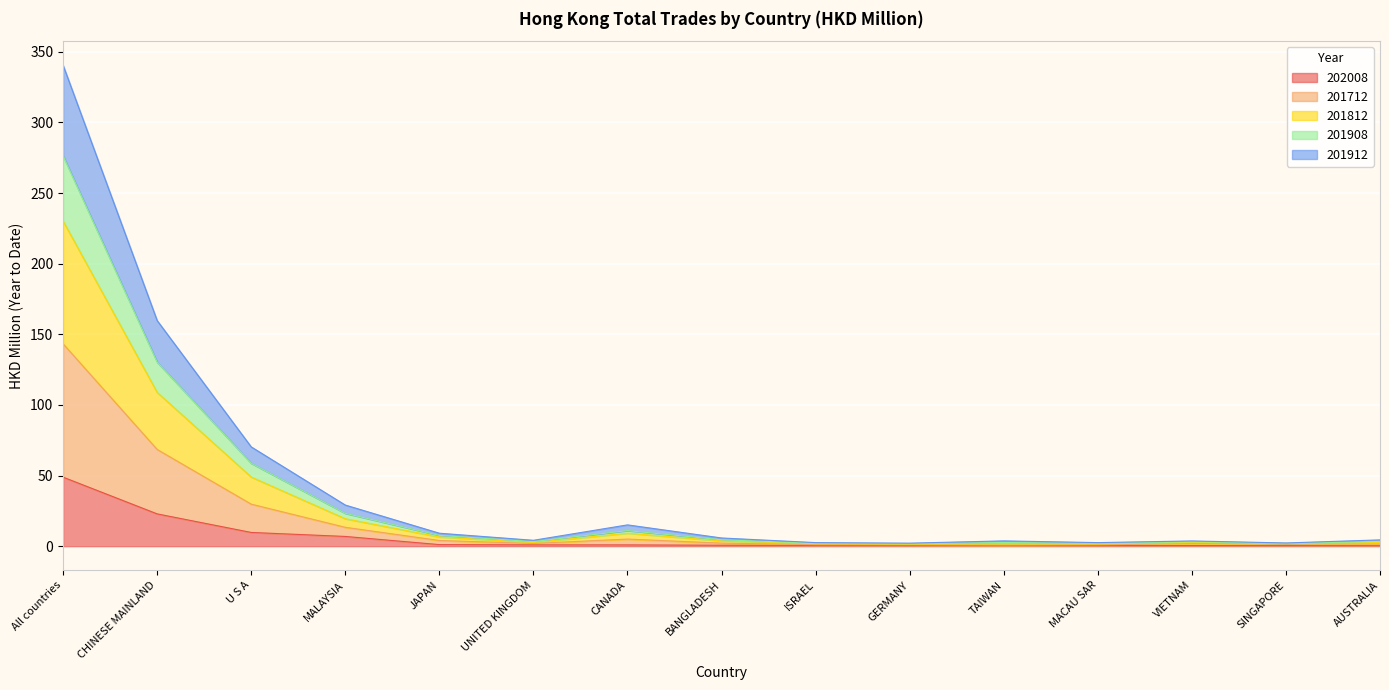

What are all the series names shown in the legend?

202008, 201712, 201812, 201908, 201912